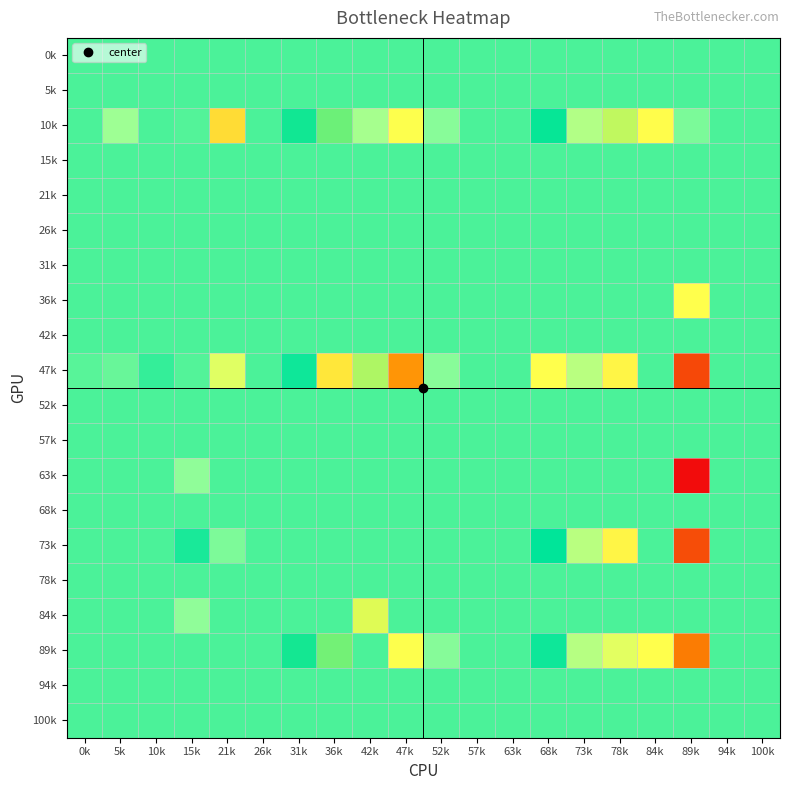

Reading left to right, list all the values displayed in this chart.

0k: 0k=0.0	5k=0.0	10k=0.0	15k=0.0	21k=0.0	26k=0.0	31k=0.0	36k=0.0	42k=0.0	47k=0.0	52k=0.0	57k=0.0	63k=0.0	68k=0.0	73k=0.0	78k=0.0	84k=0.0	89k=0.0	94k=0.0	100k=0.0
5k: 0k=0.0	5k=0.0	10k=0.0	15k=0.0	21k=0.0	26k=0.0	31k=0.0	36k=0.0	42k=0.0	47k=0.0	52k=0.0	57k=0.0	63k=0.0	68k=0.0	73k=0.0	78k=0.0	84k=0.0	89k=0.0	94k=0.0	100k=0.0
10k: 0k=0.0	5k=-0.2	10k=0.0	15k=-0.0	21k=-0.5	26k=0.0	31k=0.2	36k=0.3	42k=-0.2	47k=-0.4	52k=-0.1	57k=0.0	63k=0.0	68k=0.2	73k=-0.2	78k=0.4	84k=-0.4	89k=-0.1	94k=0.0	100k=0.0
15k: 0k=0.0	5k=0.0	10k=0.0	15k=0.0	21k=0.0	26k=0.0	31k=0.0	36k=0.0	42k=0.0	47k=0.0	52k=0.0	57k=0.0	63k=0.0	68k=0.0	73k=0.0	78k=0.0	84k=0.0	89k=0.0	94k=0.0	100k=0.0
21k: 0k=0.0	5k=0.0	10k=0.0	15k=0.0	21k=0.0	26k=0.0	31k=0.0	36k=0.0	42k=0.0	47k=0.0	52k=0.0	57k=0.0	63k=0.0	68k=0.0	73k=0.0	78k=0.0	84k=0.0	89k=0.0	94k=0.0	100k=0.0
26k: 0k=0.0	5k=0.0	10k=0.0	15k=0.0	21k=0.0	26k=0.0	31k=0.0	36k=0.0	42k=0.0	47k=0.0	52k=0.0	57k=0.0	63k=0.0	68k=0.0	73k=0.0	78k=0.0	84k=0.0	89k=0.0	94k=0.0	100k=0.0
31k: 0k=0.0	5k=0.0	10k=0.0	15k=0.0	21k=0.0	26k=0.0	31k=0.0	36k=0.0	42k=0.0	47k=0.0	52k=0.0	57k=0.0	63k=0.0	68k=0.0	73k=0.0	78k=0.0	84k=0.0	89k=0.0	94k=0.0	100k=0.0
36k: 0k=0.0	5k=0.0	10k=0.0	15k=0.0	21k=0.0	26k=0.0	31k=0.0	36k=0.0	42k=0.0	47k=0.0	52k=0.0	57k=0.0	63k=0.0	68k=0.0	73k=0.0	78k=0.0	84k=0.0	89k=-0.4	94k=0.0	100k=0.0
42k: 0k=0.0	5k=0.0	10k=0.0	15k=0.0	21k=0.0	26k=0.0	31k=0.0	36k=0.0	42k=0.0	47k=0.0	52k=0.0	57k=0.0	63k=0.0	68k=0.0	73k=0.0	78k=0.0	84k=0.0	89k=0.0	94k=0.0	100k=0.0
47k: 0k=-0.0	5k=-0.1	10k=0.0	15k=-0.0	21k=-0.3	26k=0.0	31k=0.1	36k=0.5	42k=0.3	47k=-0.7	52k=-0.1	57k=0.0	63k=0.0	68k=0.4	73k=-0.2	78k=-0.5	84k=0.0	89k=0.9	94k=0.0	100k=0.0
52k: 0k=0.0	5k=0.0	10k=0.0	15k=0.0	21k=0.0	26k=0.0	31k=0.0	36k=0.0	42k=0.0	47k=0.0	52k=0.0	57k=0.0	63k=0.0	68k=0.0	73k=0.0	78k=0.0	84k=0.0	89k=0.0	94k=0.0	100k=0.0
57k: 0k=0.0	5k=0.0	10k=0.0	15k=0.0	21k=0.0	26k=0.0	31k=0.0	36k=0.0	42k=0.0	47k=0.0	52k=0.0	57k=0.0	63k=0.0	68k=0.0	73k=0.0	78k=0.0	84k=0.0	89k=0.0	94k=0.0	100k=0.0
63k: 0k=0.0	5k=0.0	10k=0.0	15k=-0.1	21k=0.0	26k=0.0	31k=0.0	36k=0.0	42k=0.0	47k=0.0	52k=0.0	57k=0.0	63k=0.0	68k=0.0	73k=0.0	78k=0.0	84k=0.0	89k=-1.0	94k=0.0	100k=0.0
68k: 0k=0.0	5k=0.0	10k=0.0	15k=0.0	21k=0.0	26k=0.0	31k=0.0	36k=0.0	42k=0.0	47k=0.0	52k=0.0	57k=0.0	63k=0.0	68k=0.0	73k=0.0	78k=0.0	84k=0.0	89k=0.0	94k=0.0	100k=0.0
73k: 0k=0.0	5k=0.0	10k=0.0	15k=0.1	21k=-0.1	26k=0.0	31k=0.0	36k=0.0	42k=0.0	47k=0.0	52k=0.0	57k=0.0	63k=0.0	68k=0.1	73k=-0.2	78k=-0.4	84k=0.0	89k=0.9	94k=0.0	100k=0.0
78k: 0k=0.0	5k=0.0	10k=0.0	15k=0.0	21k=0.0	26k=0.0	31k=0.0	36k=0.0	42k=0.0	47k=0.0	52k=0.0	57k=0.0	63k=0.0	68k=0.0	73k=0.0	78k=0.0	84k=0.0	89k=0.0	94k=0.0	100k=0.0
84k: 0k=0.0	5k=0.0	10k=0.0	15k=-0.1	21k=0.0	26k=0.0	31k=0.0	36k=0.0	42k=0.4	47k=0.0	52k=0.0	57k=0.0	63k=0.0	68k=0.0	73k=0.0	78k=0.0	84k=0.0	89k=0.0	94k=0.0	100k=0.0
89k: 0k=0.0	5k=0.0	10k=0.0	15k=0.0	21k=0.0	26k=0.0	31k=0.2	36k=0.3	42k=0.0	47k=-0.4	52k=-0.1	57k=0.0	63k=0.0	68k=0.1	73k=-0.2	78k=-0.3	84k=-0.4	89k=0.8	94k=0.0	100k=0.0
94k: 0k=0.0	5k=0.0	10k=0.0	15k=0.0	21k=0.0	26k=0.0	31k=0.0	36k=0.0	42k=0.0	47k=0.0	52k=0.0	57k=0.0	63k=0.0	68k=0.0	73k=0.0	78k=0.0	84k=0.0	89k=0.0	94k=0.0	100k=0.0
100k: 0k=0.0	5k=0.0	10k=0.0	15k=0.0	21k=0.0	26k=0.0	31k=0.0	36k=0.0	42k=0.0	47k=0.0	52k=0.0	57k=0.0	63k=0.0	68k=0.0	73k=0.0	78k=0.0	84k=0.0	89k=0.0	94k=0.0	100k=0.0